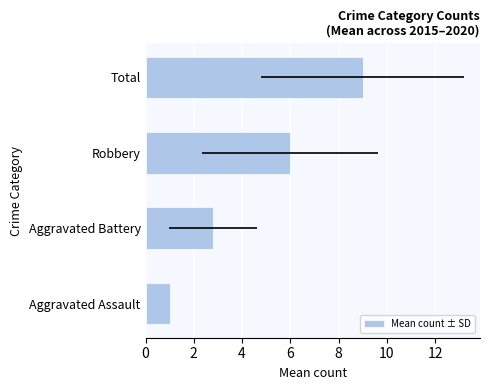

What is the difference between the maximum and minimum values?

8.0